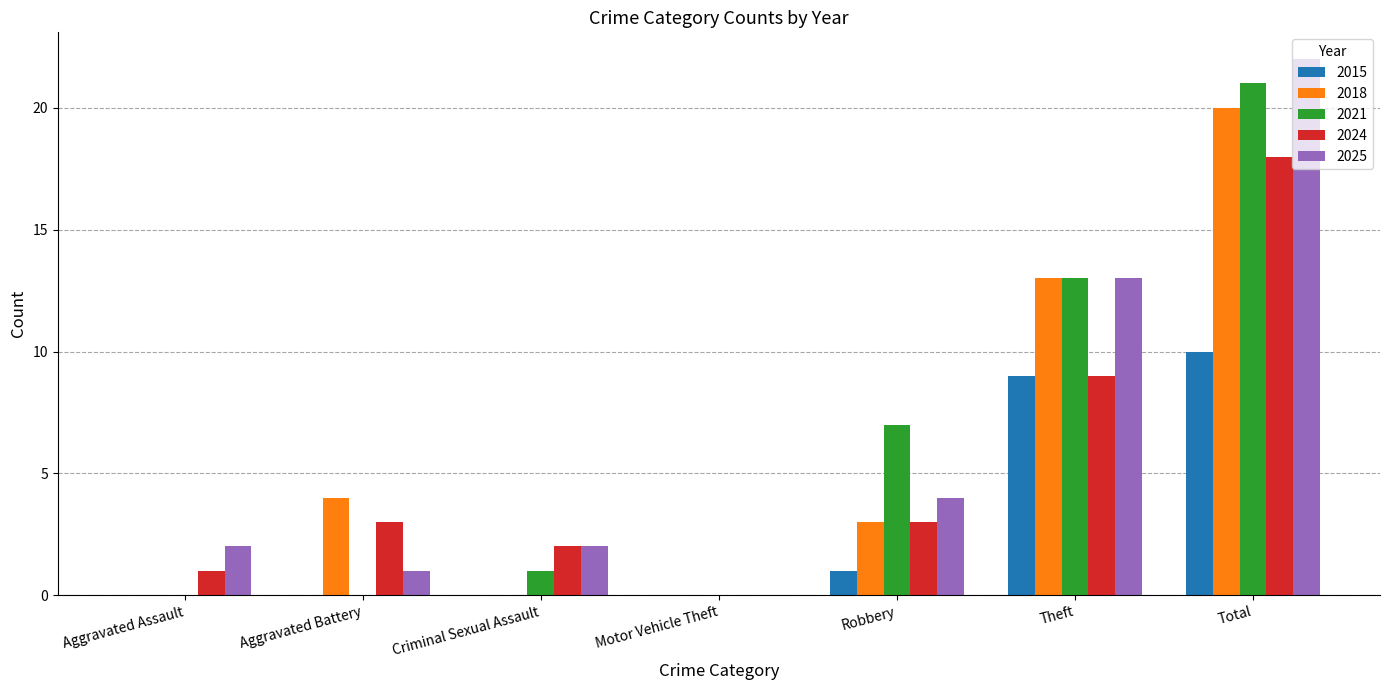

How many groups of bars are there?

7